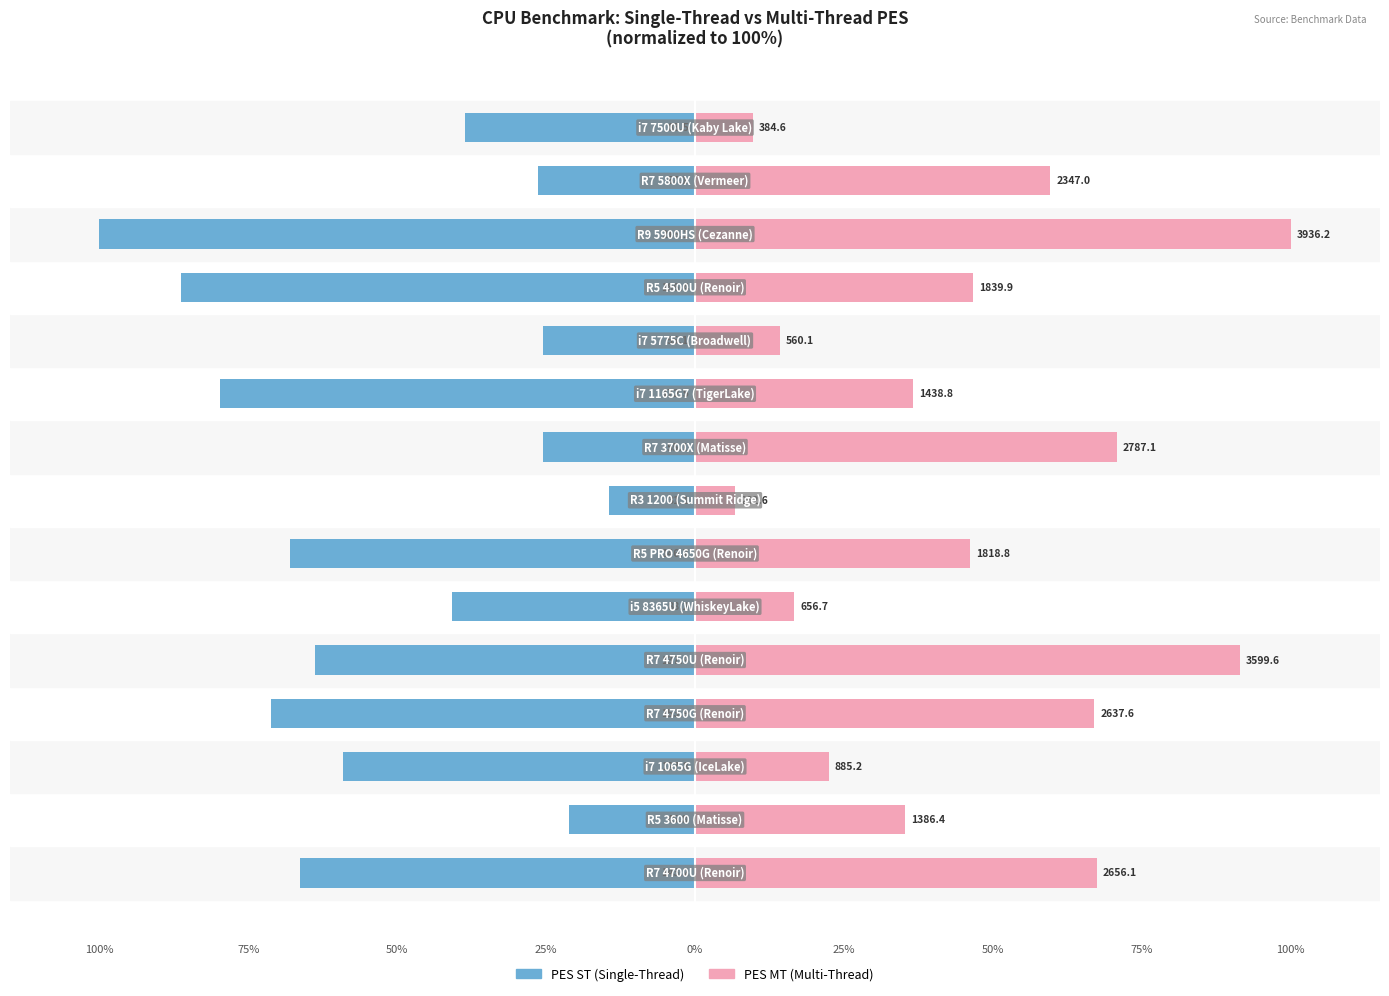

What is the difference between the PES MT values at 25% and 100%?

54.1